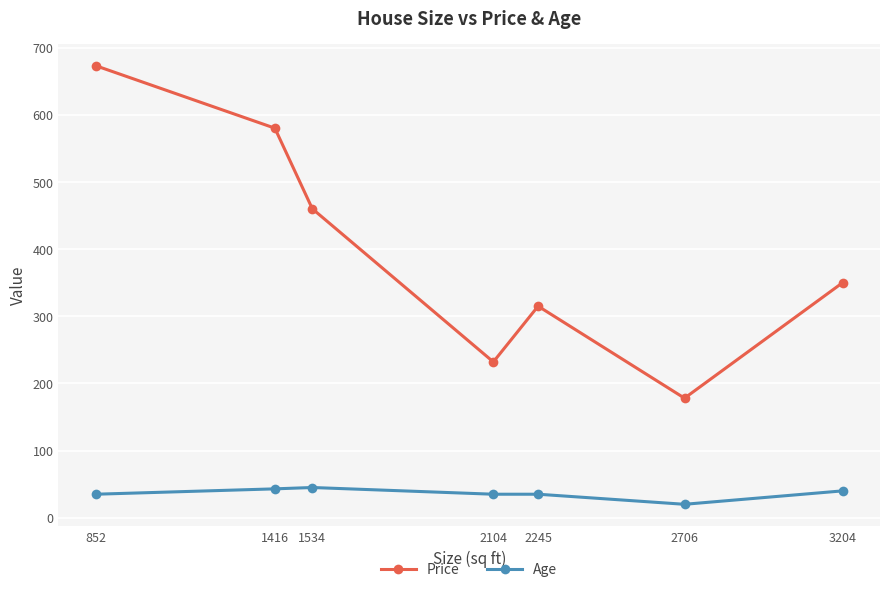

How many values in the Age series are below 35?

1